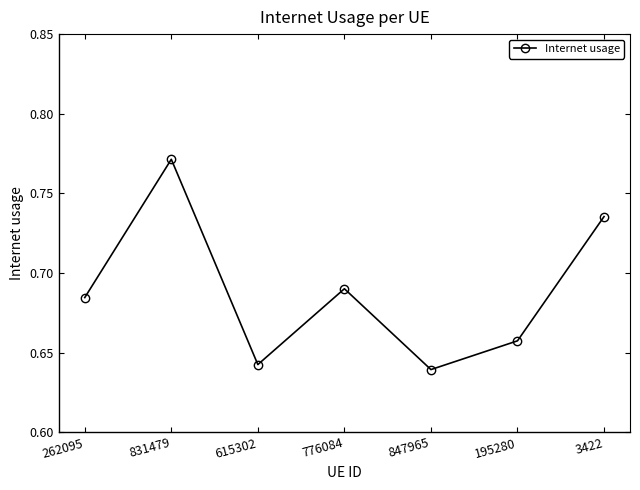

What is the sum of the values at 3422 and 847965?

1.4